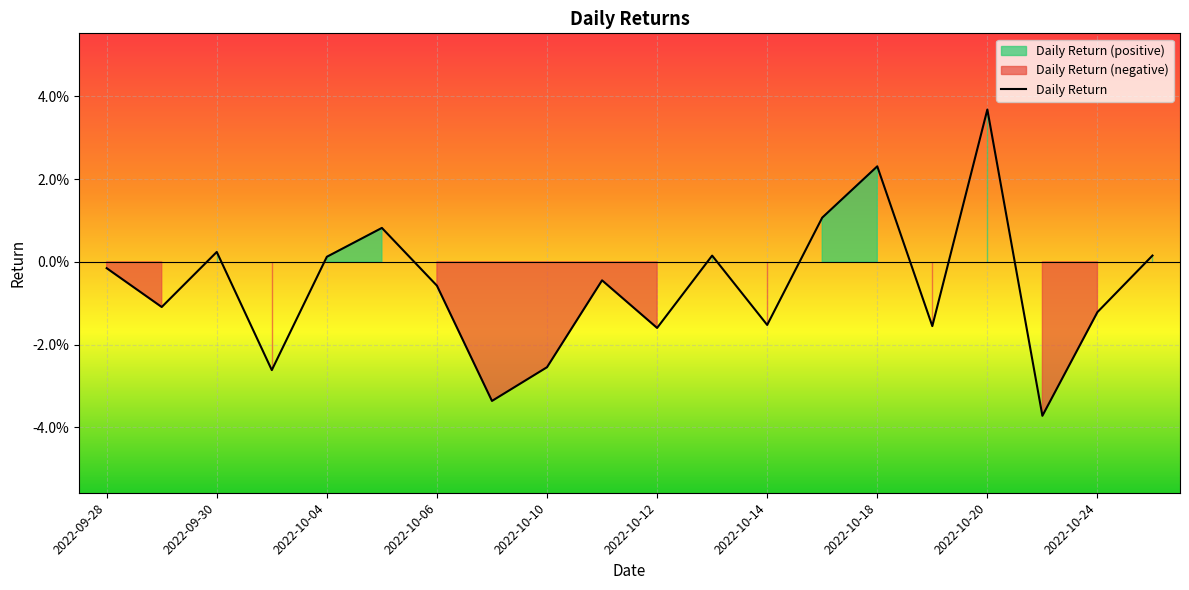

Where is the data nearest to the value 0?

2022-10-04